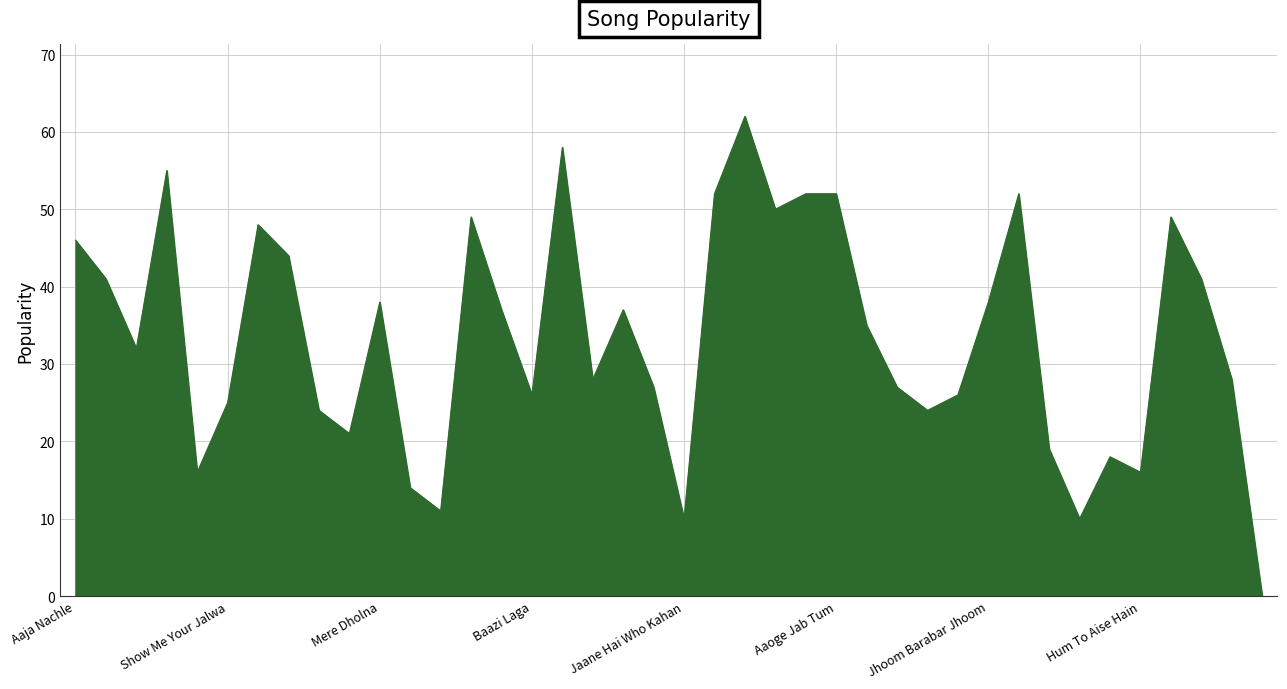

Does the chart display data point markers on the line(s)?

No